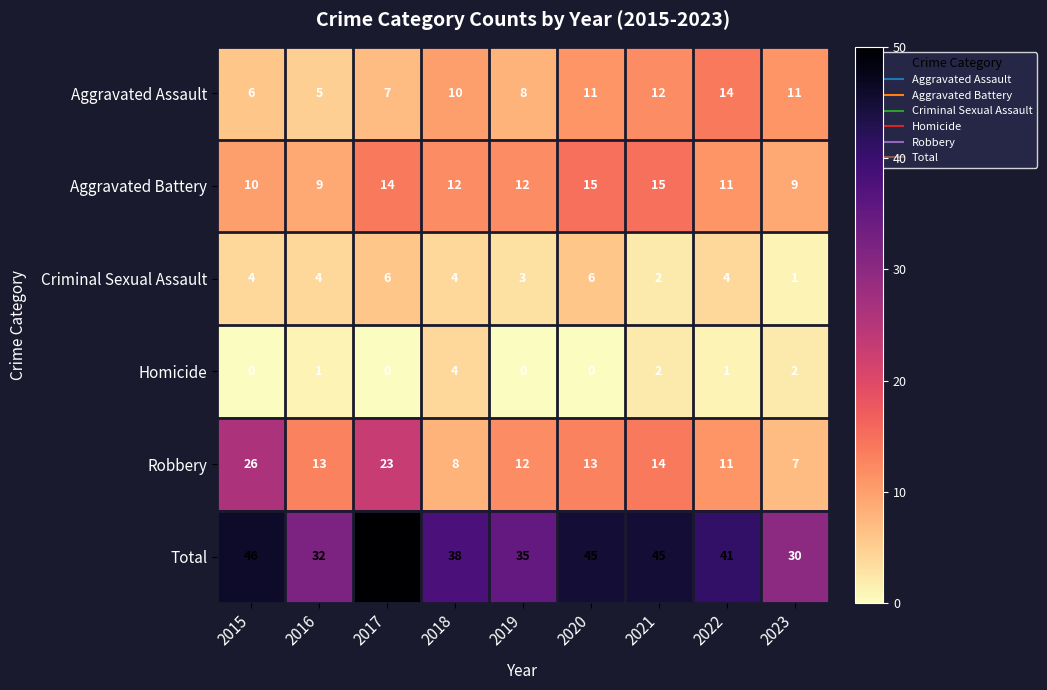

Rank the series at 2017 from lowest to highest value.

Homicide, Criminal Sexual Assault, Aggravated Assault, Aggravated Battery, Robbery, Total